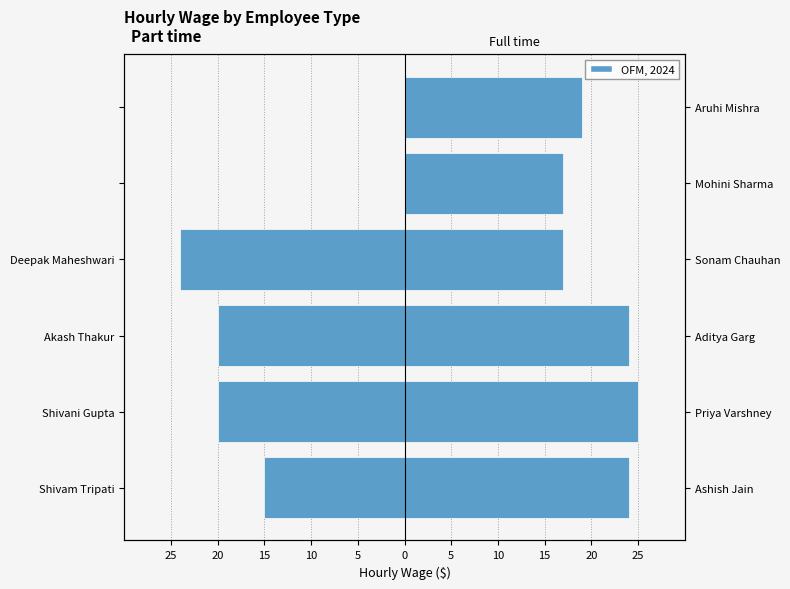

How many distinct data groups are displayed?

2